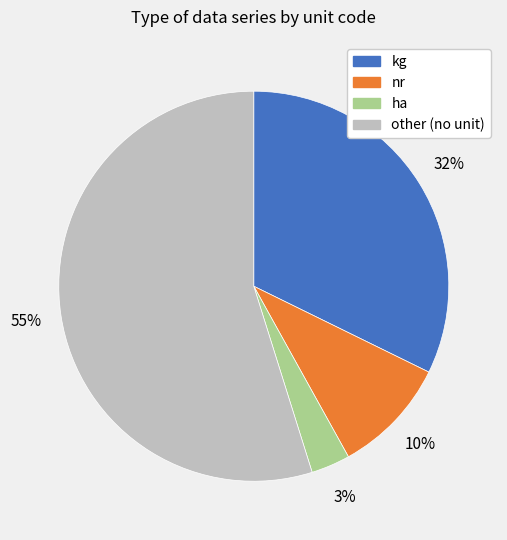

Which has a higher value, ha or nr?

nr